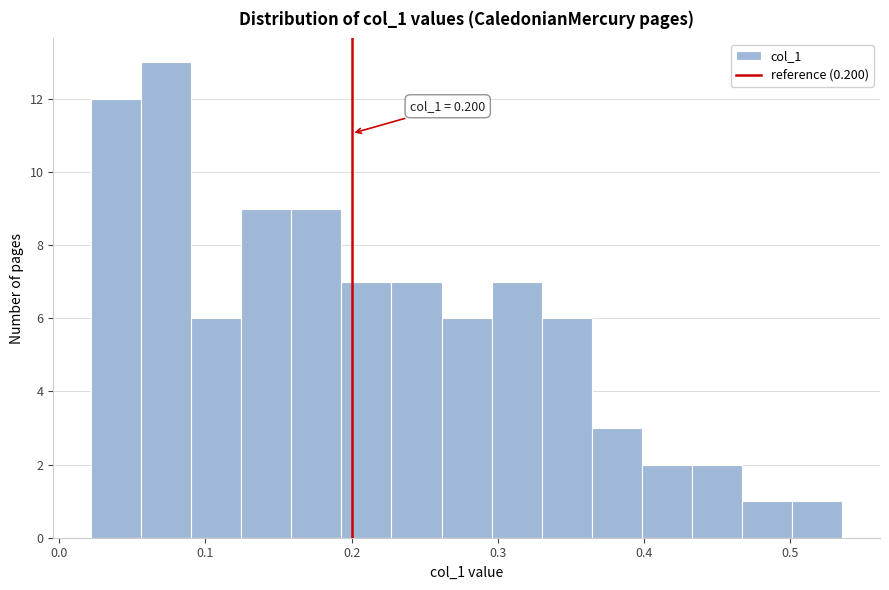

Around what value on the x-axis is the tallest bar? Give the approximate position of its centre, as read against the axis.

0.07